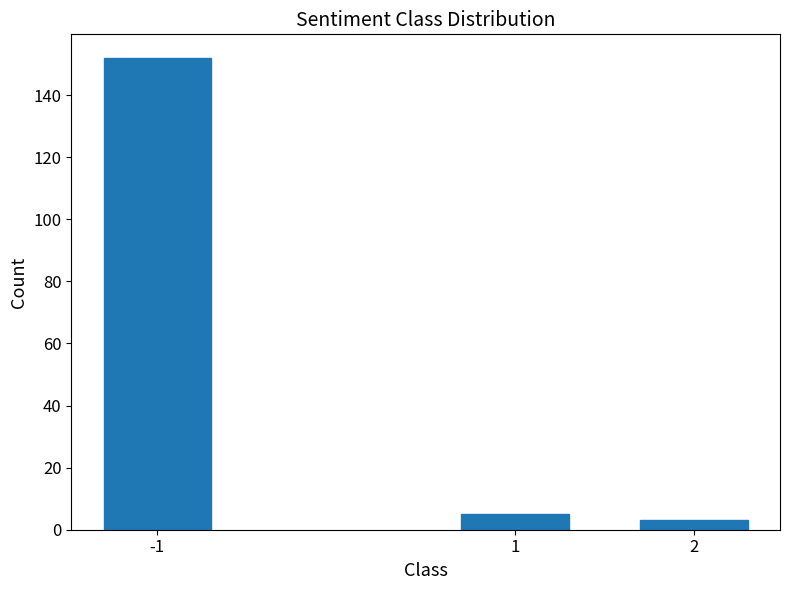

Reading left to right, extract all data points from this chart.

-1=152	1=5	2=3